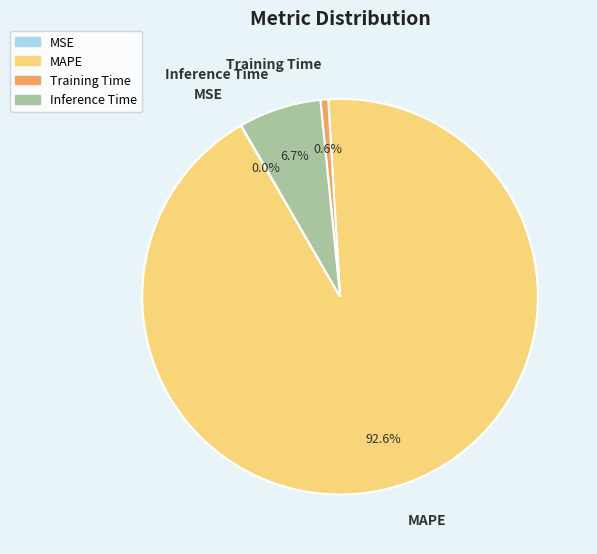

Between Inference Time and Training Time, which is larger?

Inference Time